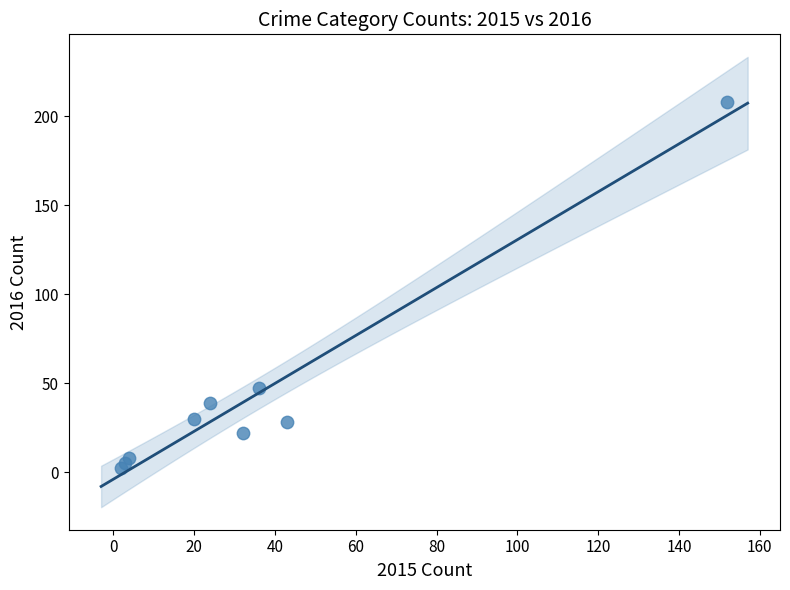

What is the range of X values (max minus min)?

150